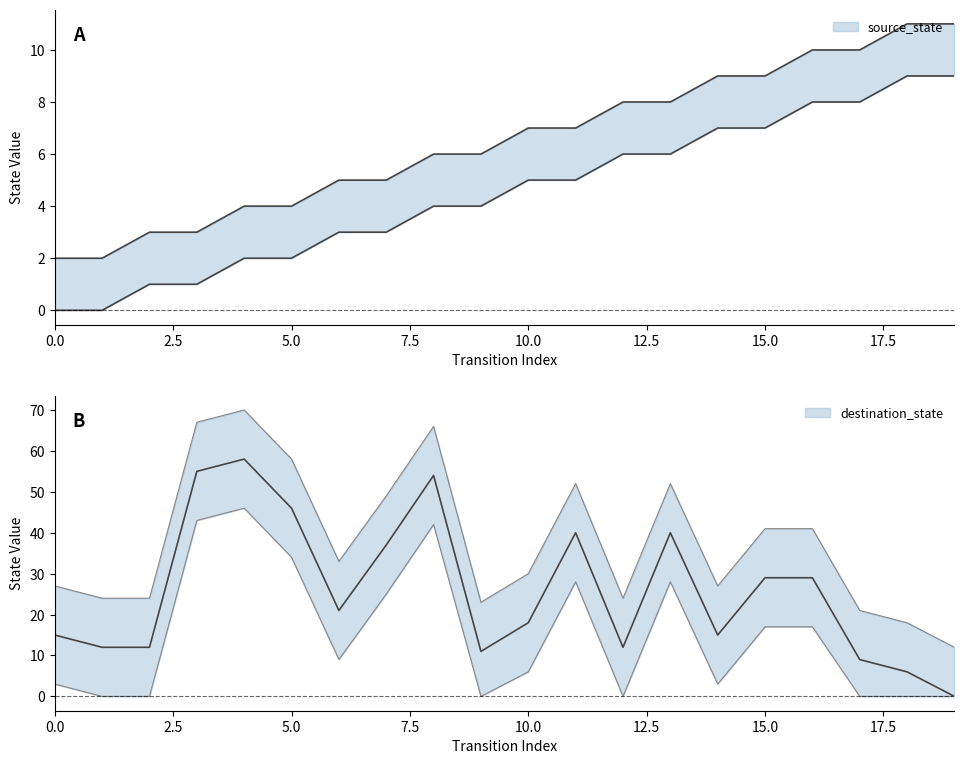

Rank the categories by source_state value from lowest to highest.

0, 1, 2, 3, 4, 5, 6, 7, 8, 9, 10, 11, 12, 13, 14, 15, 16, 17, 18, 19